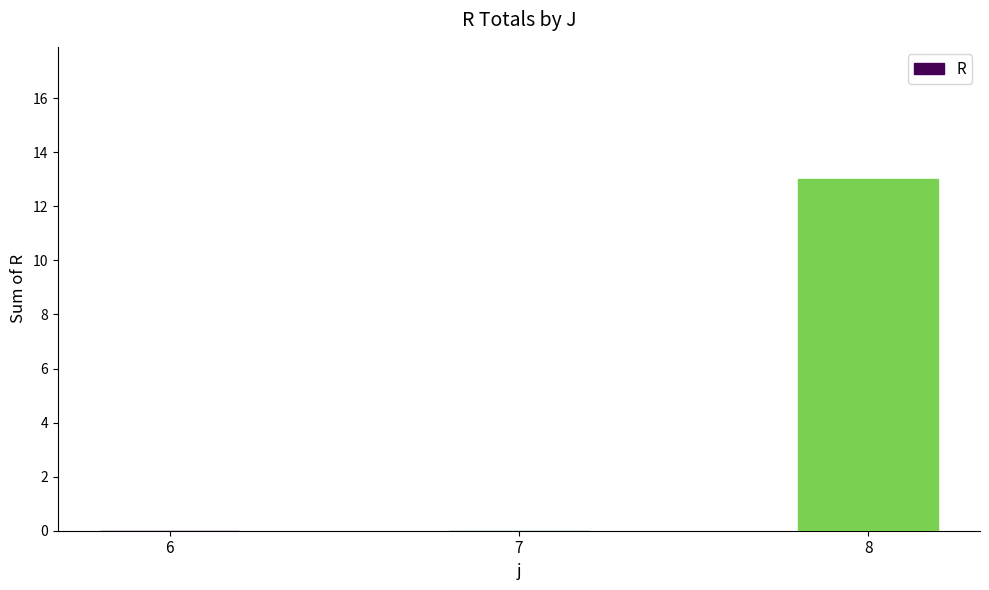

Reading left to right, transcribe all the data shown in this chart.

6=0	7=0	8=13